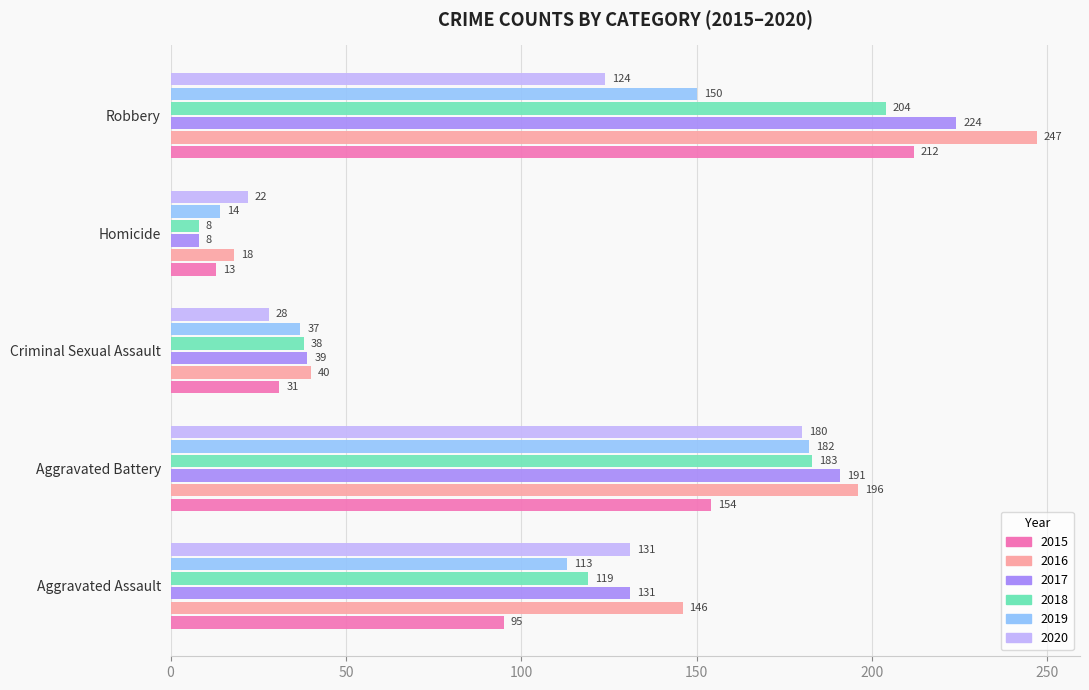

How many categories are shown in the chart?

5